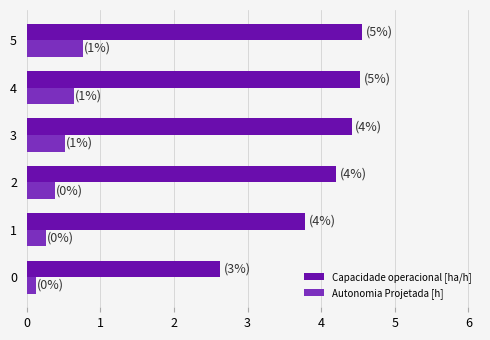

Which series has the widest spread of values?

Capacidade operacional [ha/h]